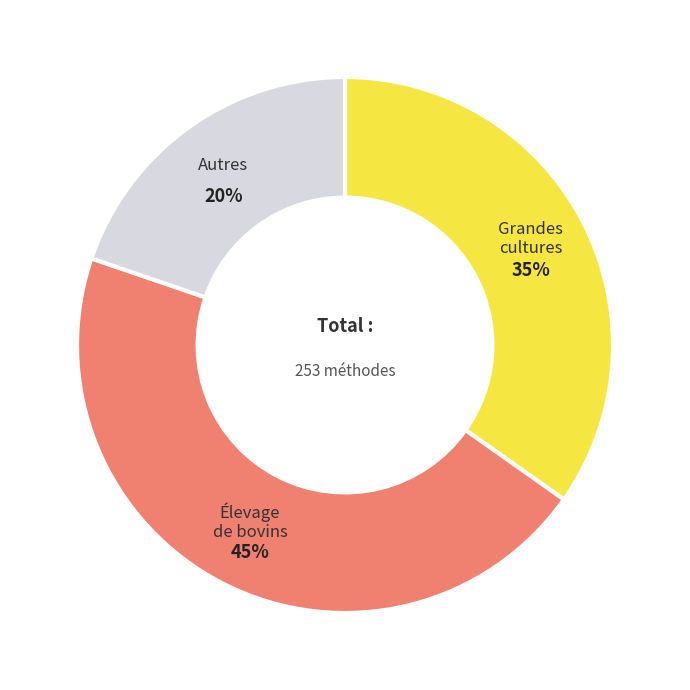

How many segments does this pie chart have?

3